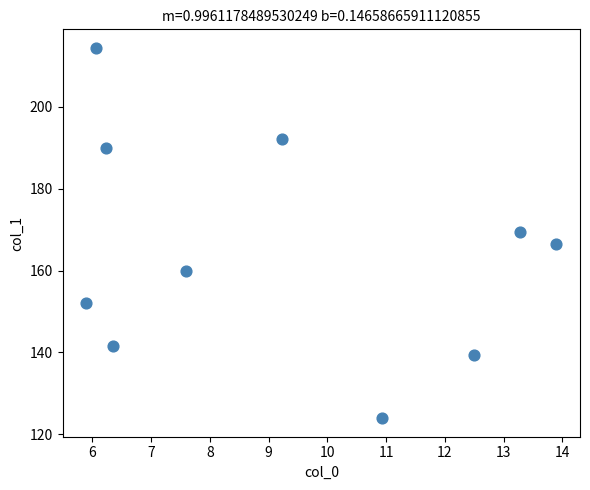

What is the range of X values (max minus min)?

8.0